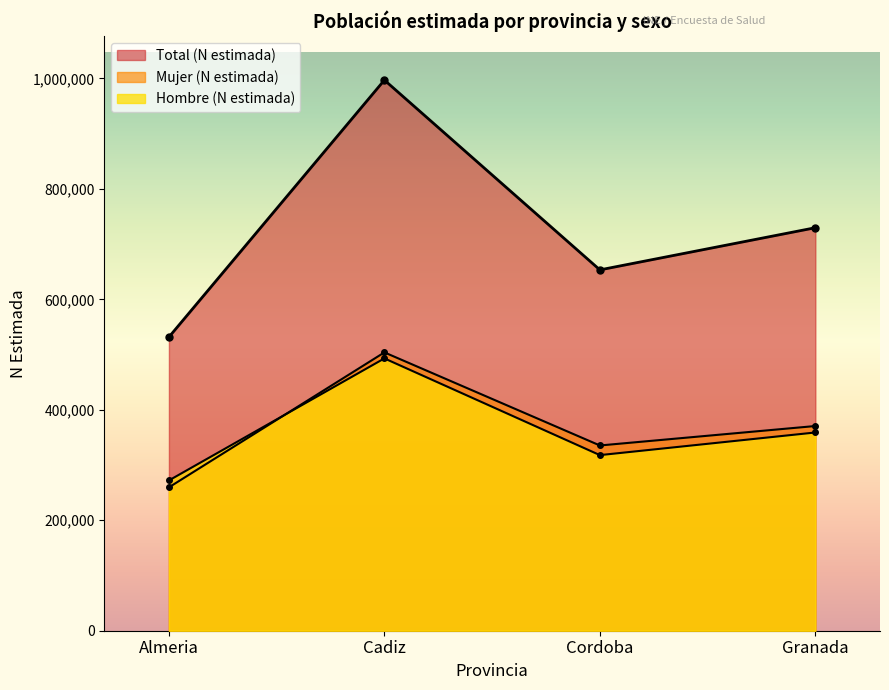

What is the maximum value for Total (N estimada)?

997024